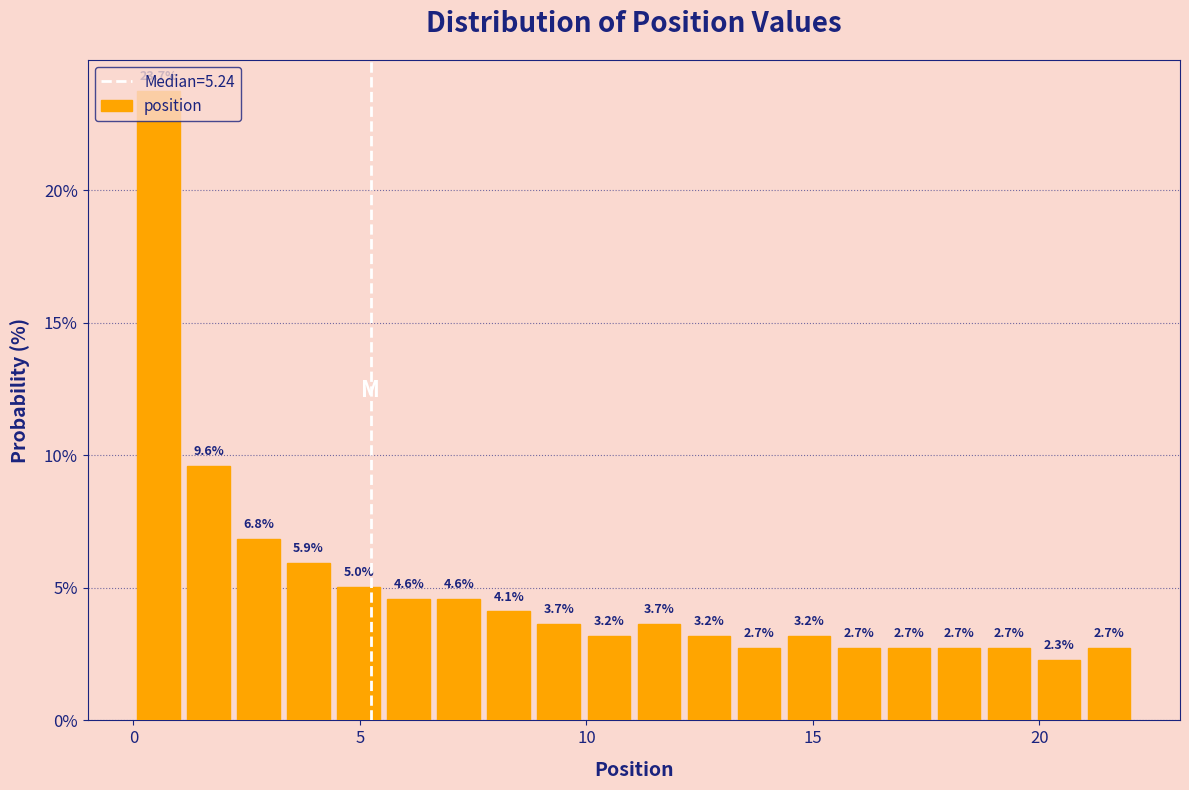

Around what value on the x-axis is the tallest bar? Give the approximate position of its centre, as read against the axis.

0.5